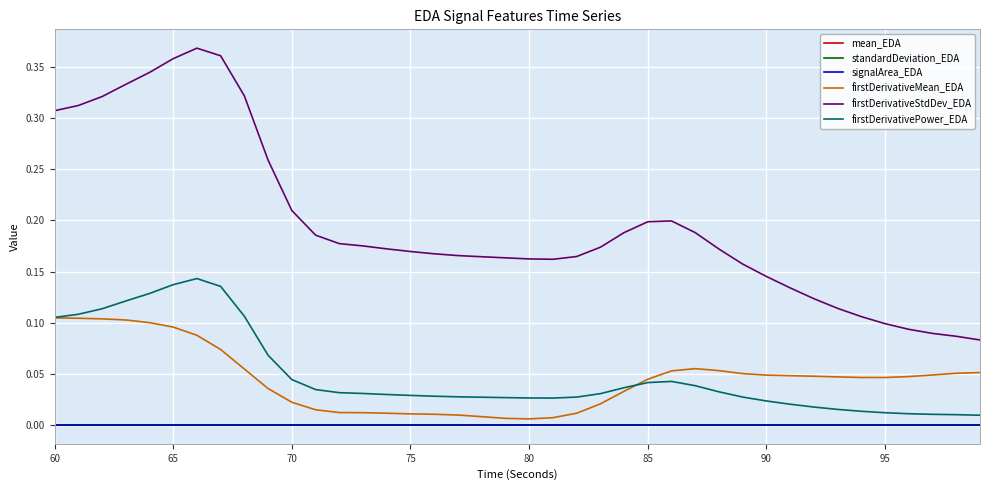

Count the signalArea_EDA values in the range 0 to 1.

40